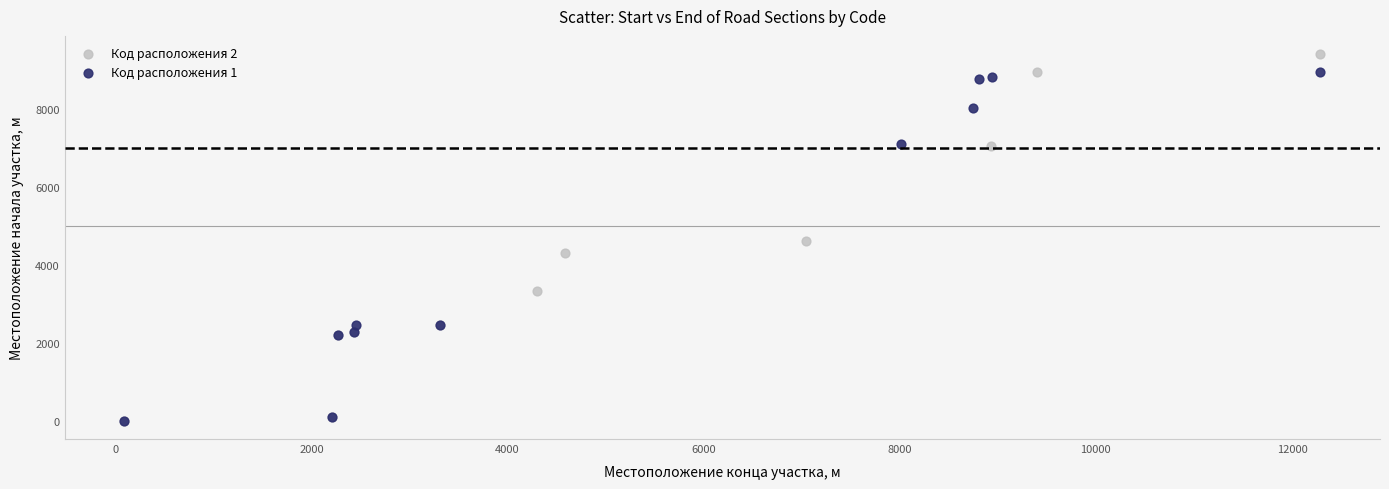

Which series has the widest spread of Y values?

Код расположения 2